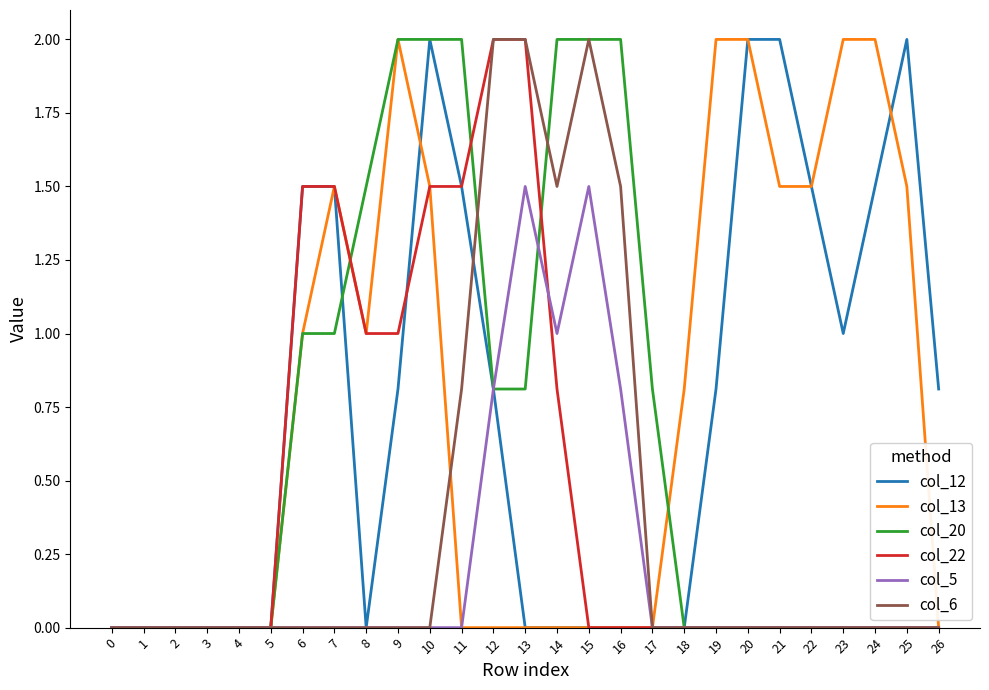

True or false: col_13 has a value of 1.5 at 21.

True